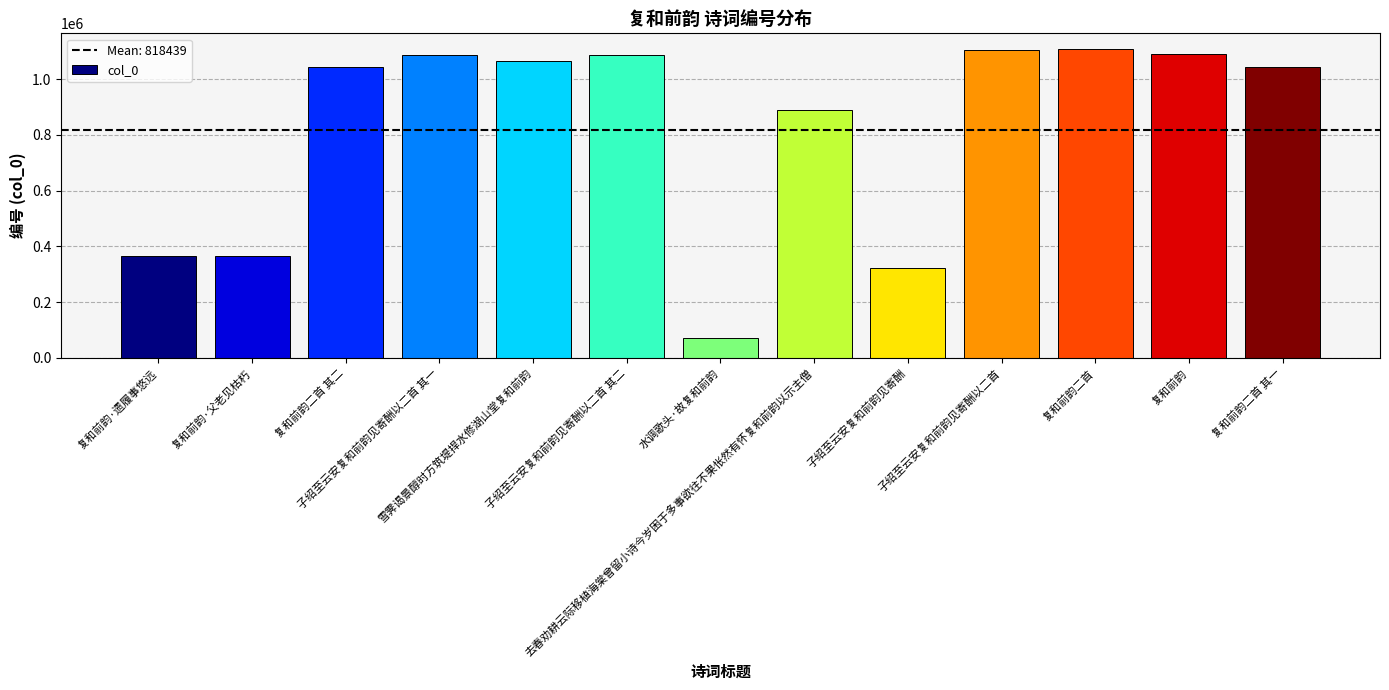

How many values are below 1043199?

6